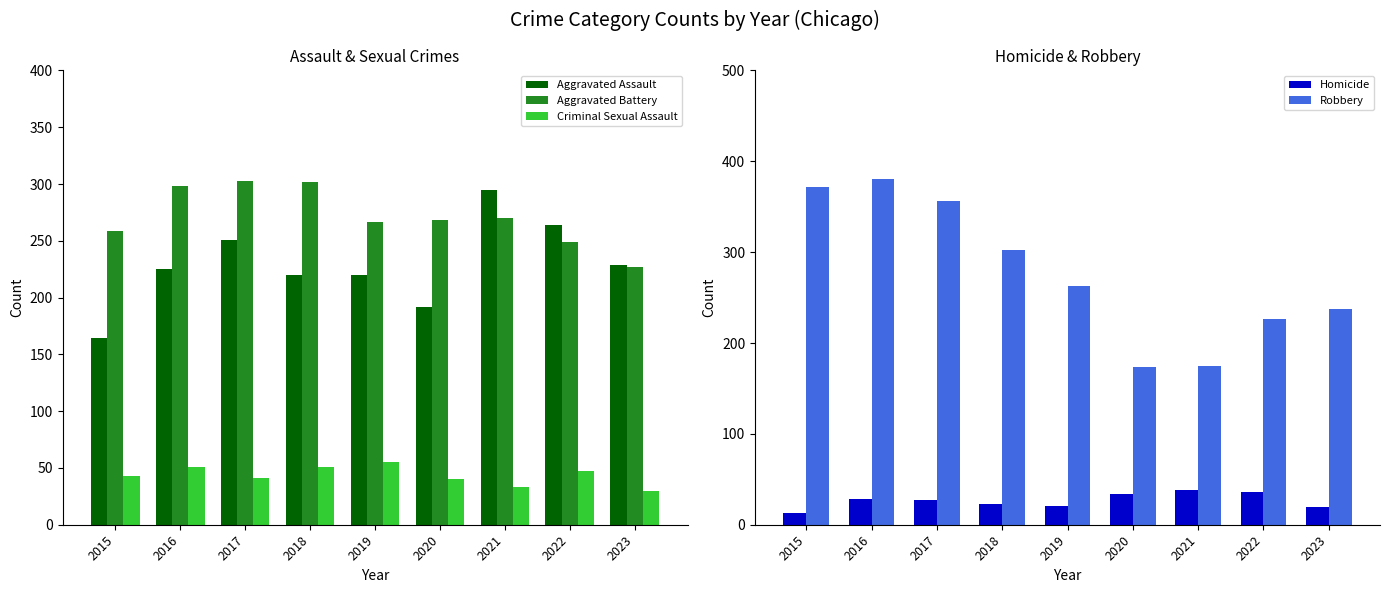

The Aggravated Assault series shows 225 at 2016. True or false?

True